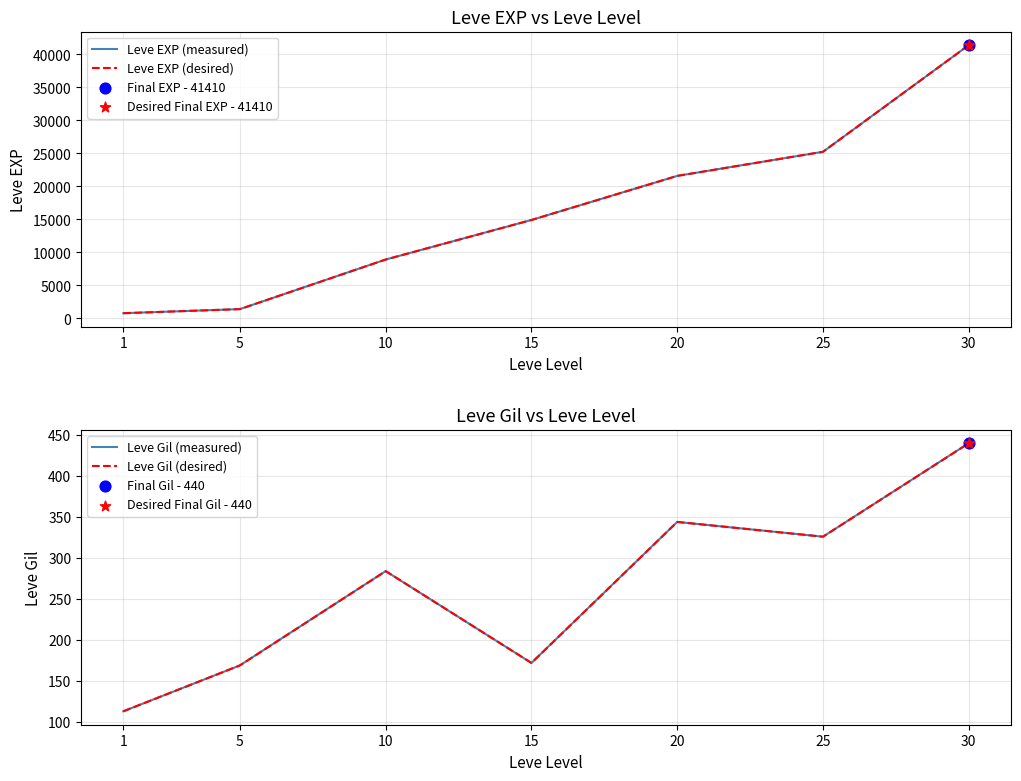

Is the value of Leve Gil (measured) at 5 greater than the value of Leve EXP (desired) at 25?

No